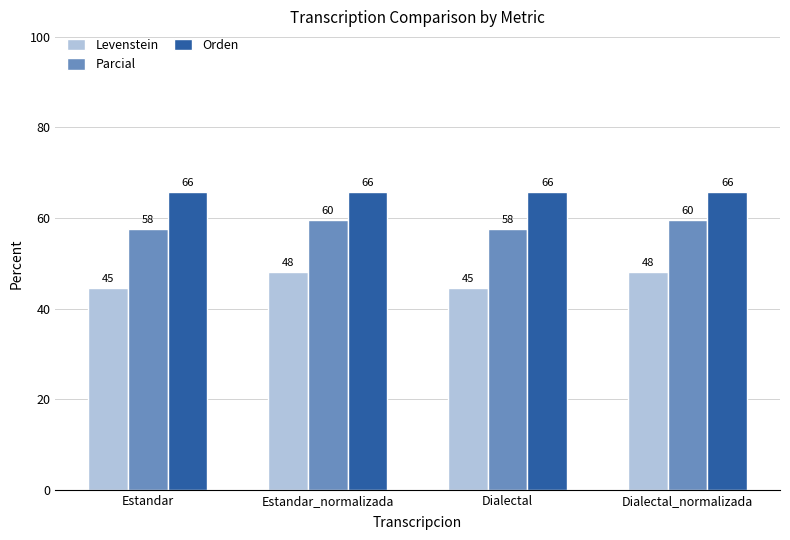

Which series has the largest total across all categories?

Orden